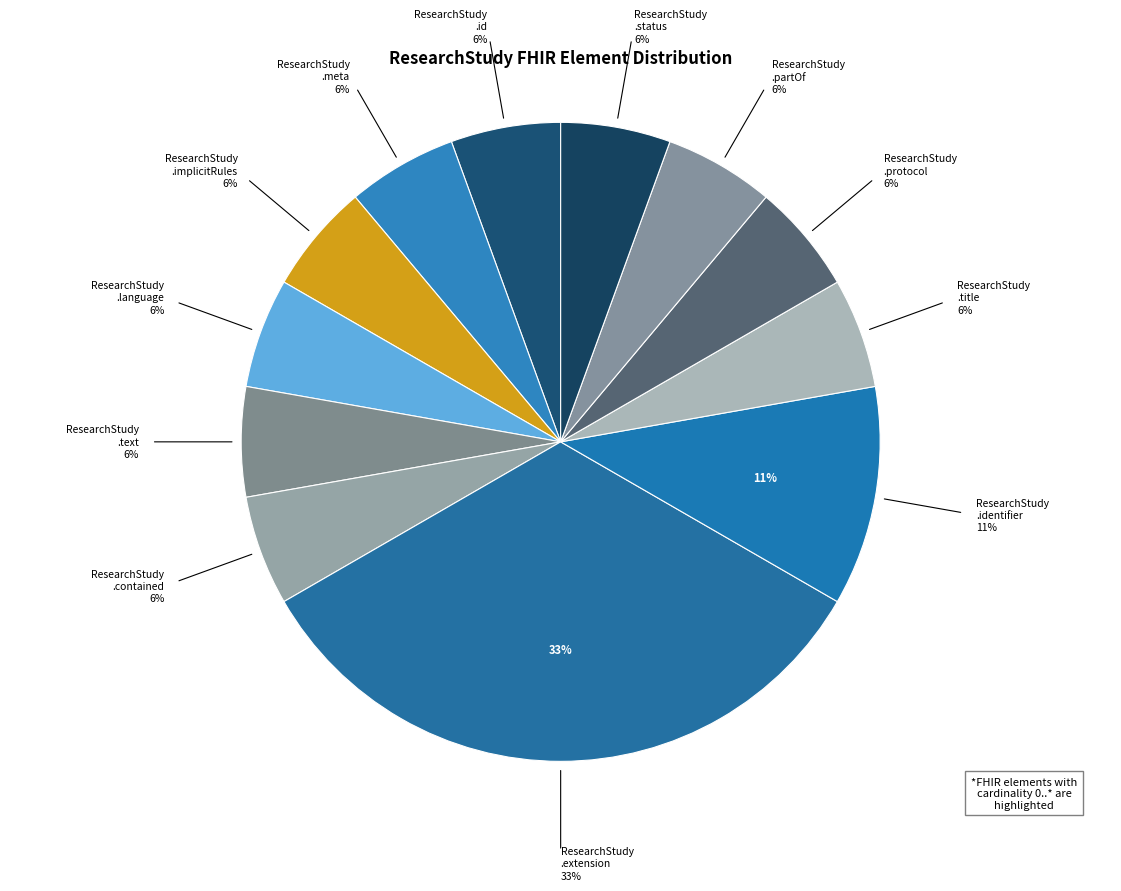

True or false: ResearchStudy.extension accounts for 33% of the total.

True